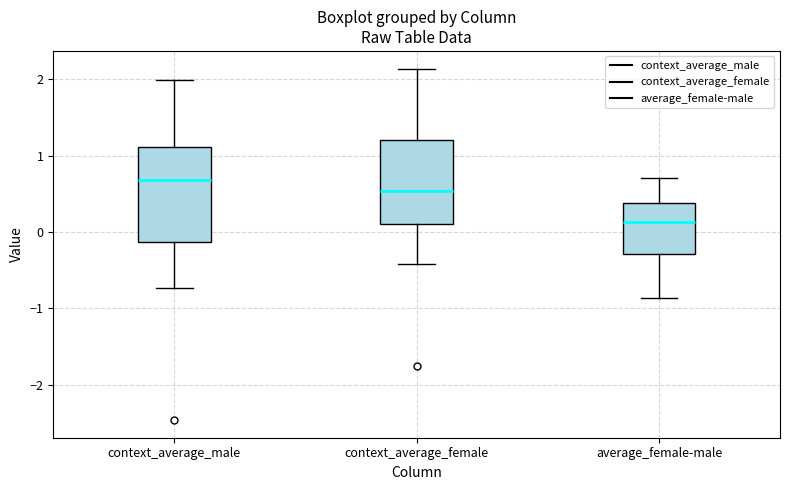

Reading left to right, transcribe this box plot: for each box, give where its median line is, the range the box spans, and where its two whiskers end, as read against the y-axis. The values are not printed on the chart, so give them approximately, as read against the axis.

context_average_male: median 0.7, box -0.1 to 1.1, whiskers -0.7 to 2.0
context_average_female: median 0.5, box 0.1 to 1.2, whiskers -0.4 to 2.1
average_female-male: median 0.1, box -0.3 to 0.4, whiskers -0.9 to 0.7